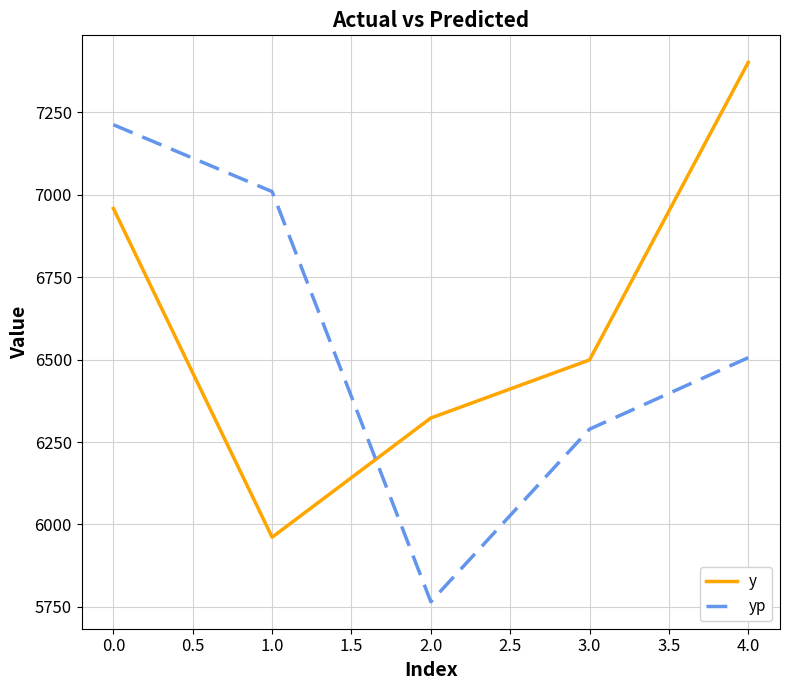

Reading left to right, list all the values displayed in this chart.

y: 0.0=6958.4	1.0=5961.1	2.0=6322.8	3.0=6499.0	4.0=7402.0
yp: 0.0=7212.6	1.0=7009.8	2.0=5765.3	3.0=6289.0	4.0=6505.9